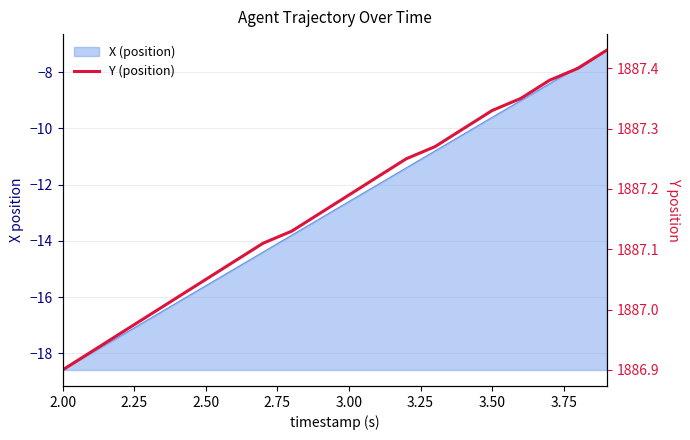

True or false: there are more than 0 points higher than both neighbors.

False